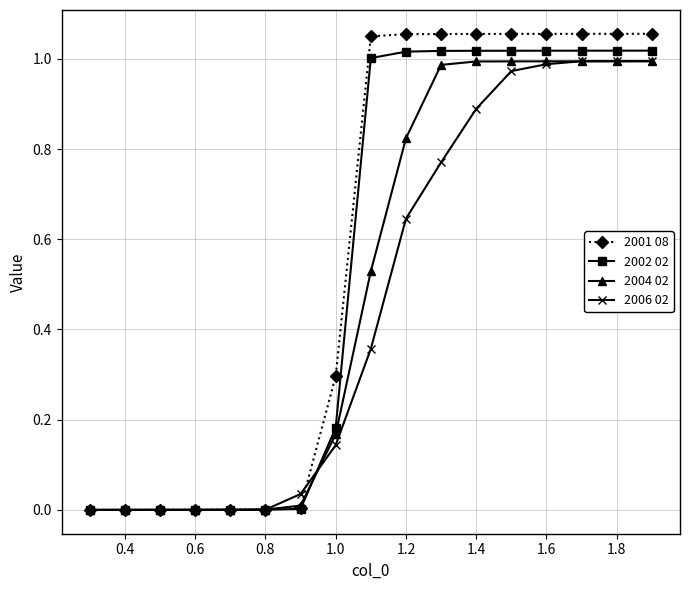

Which series has the largest range (max minus min)?

2001 08